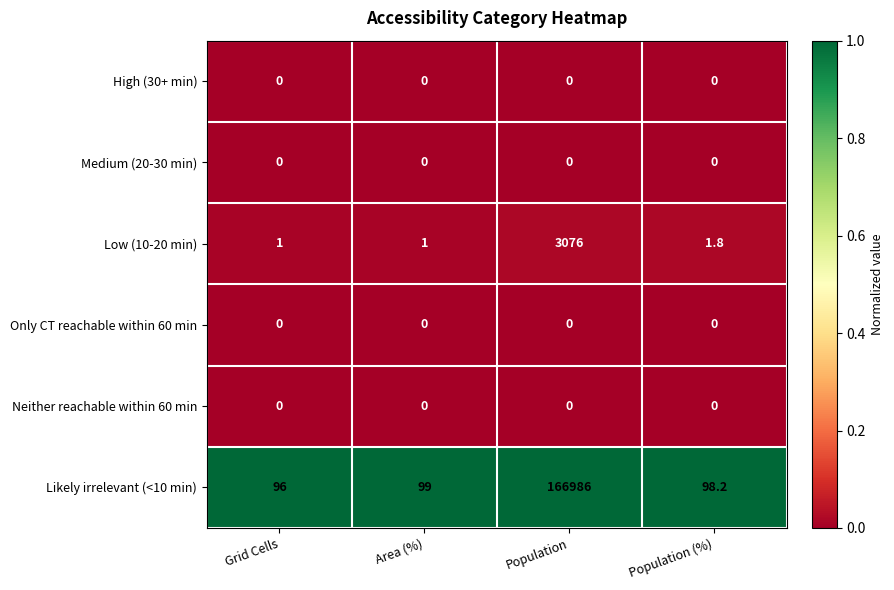

What is the greatest value displayed?

166986.0